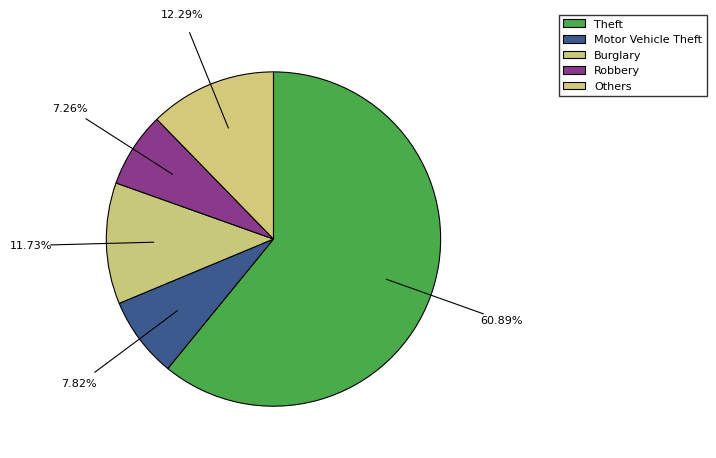

Count the number of slices in the pie.

5